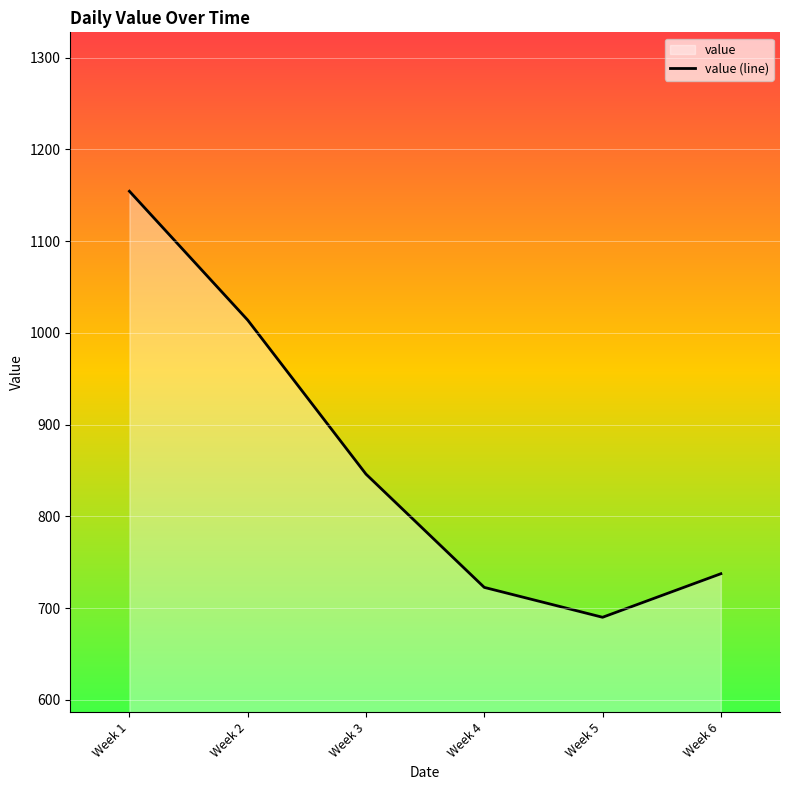

What is the difference between the maximum and second lowest values?

431.7